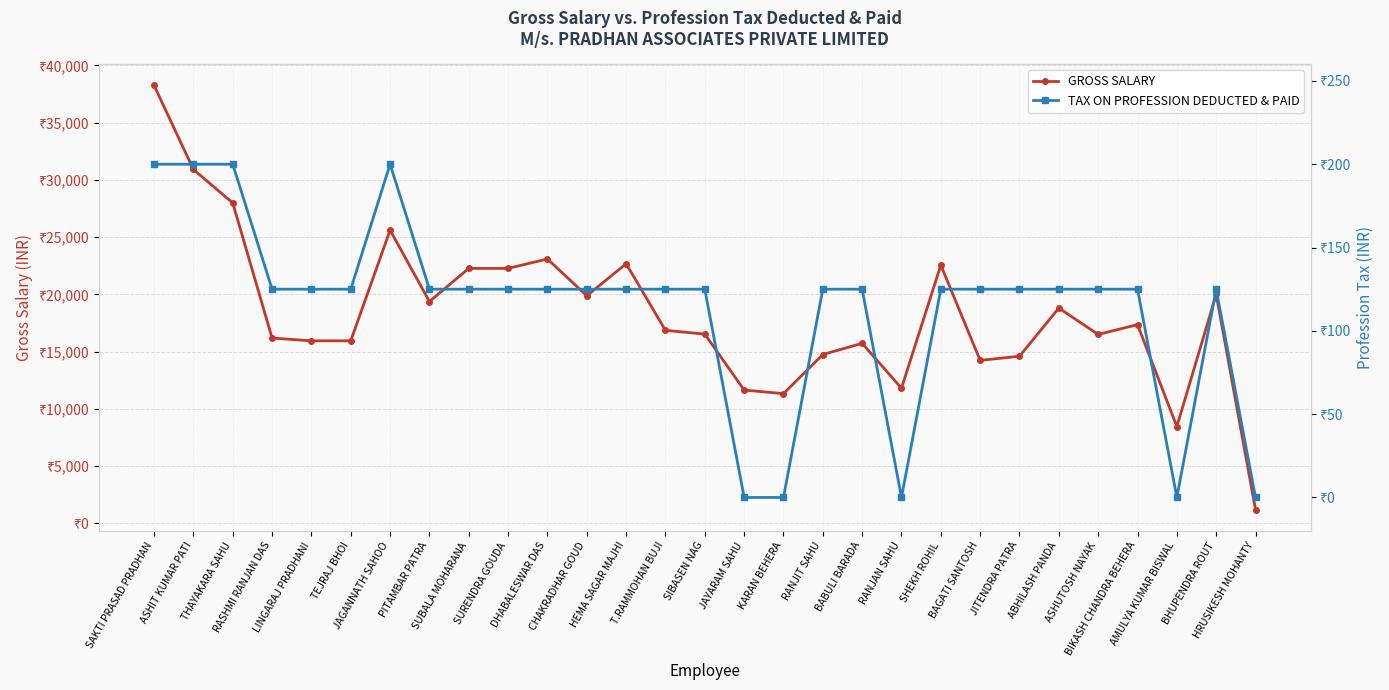

Which category has the lowest value in the TAX ON PROFESSION DEDUCTED & PAID series?

JAYARAM SAHU